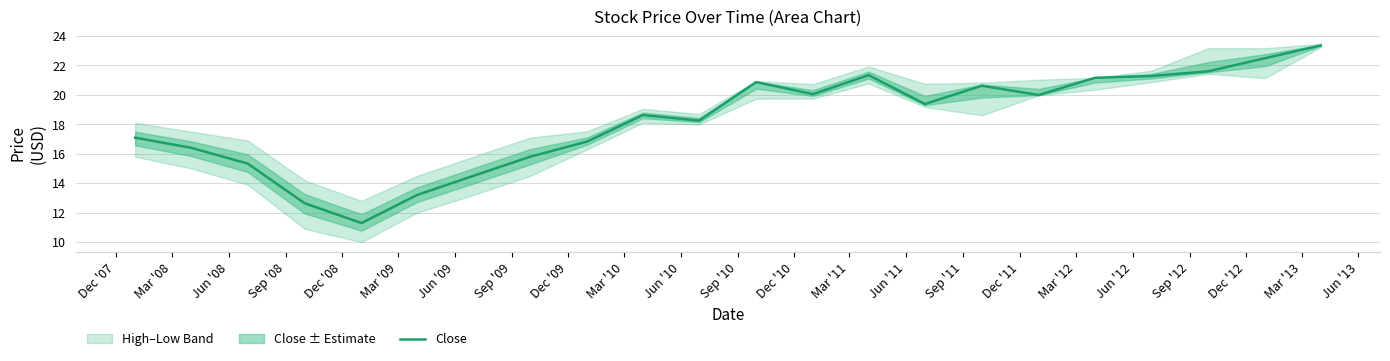

What is the lowest value of the Close series?

11.3